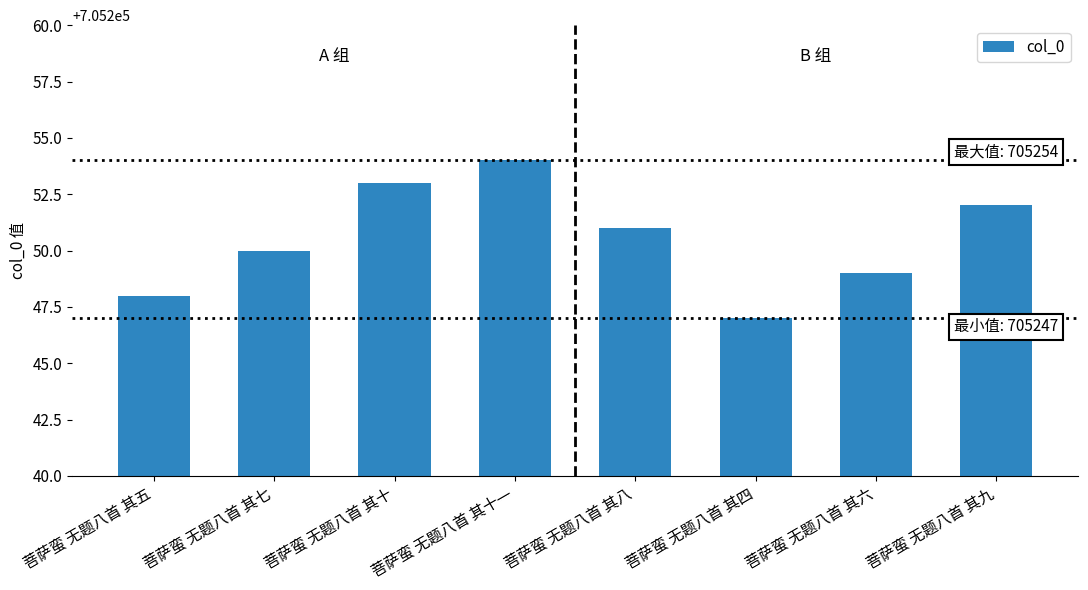

Read the value at 菩萨蛮 无题八首 其七.

705250